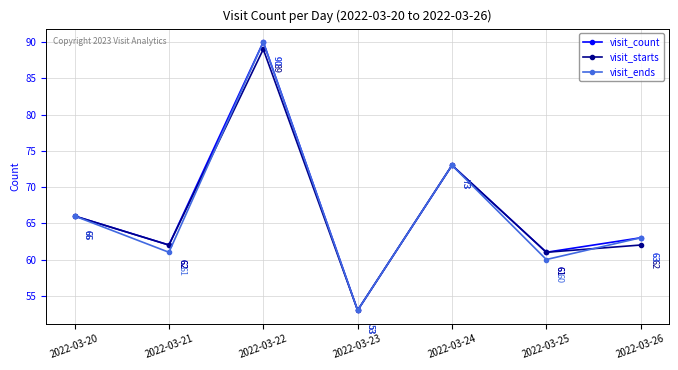

True or false: visit_ends has a value of 101 at 2022-03-21.

False